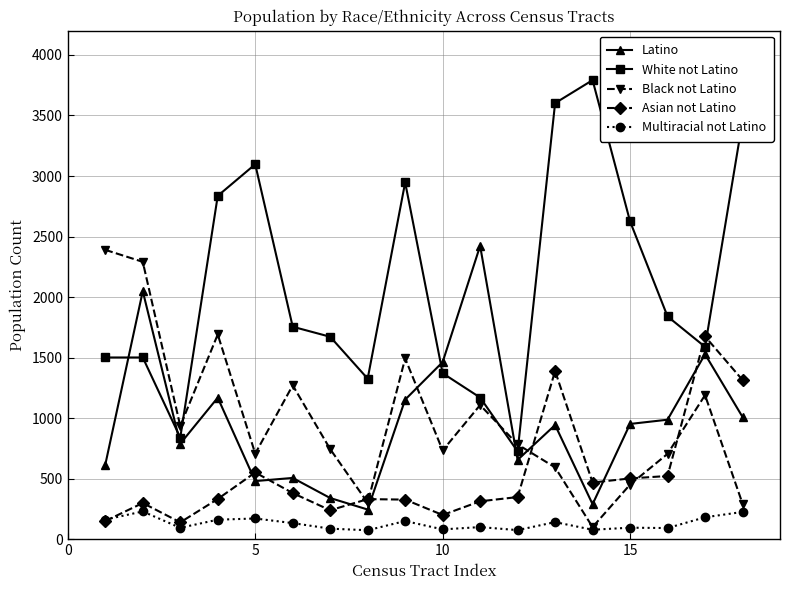

What is the maximum value shown in the chart?

3792